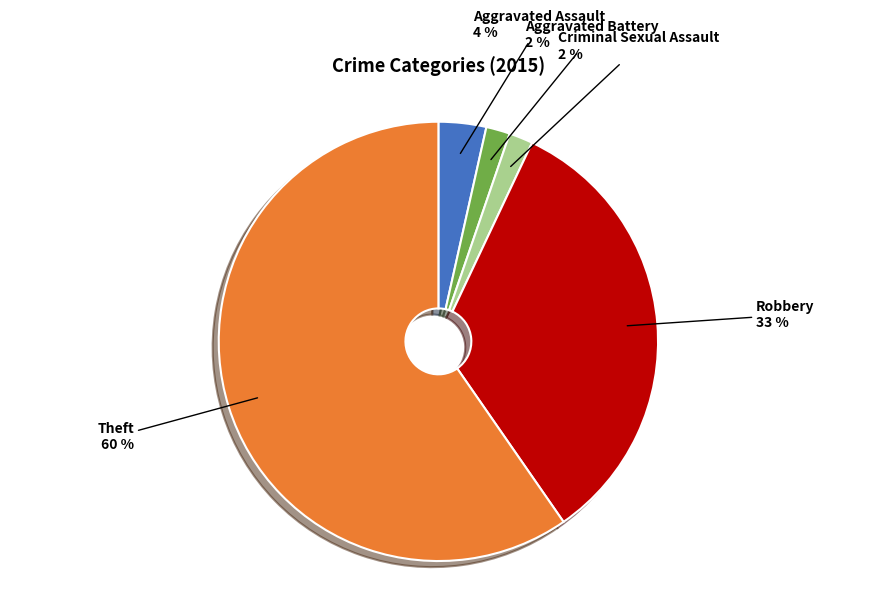

Between Criminal Sexual Assault and Theft, which is larger?

Theft